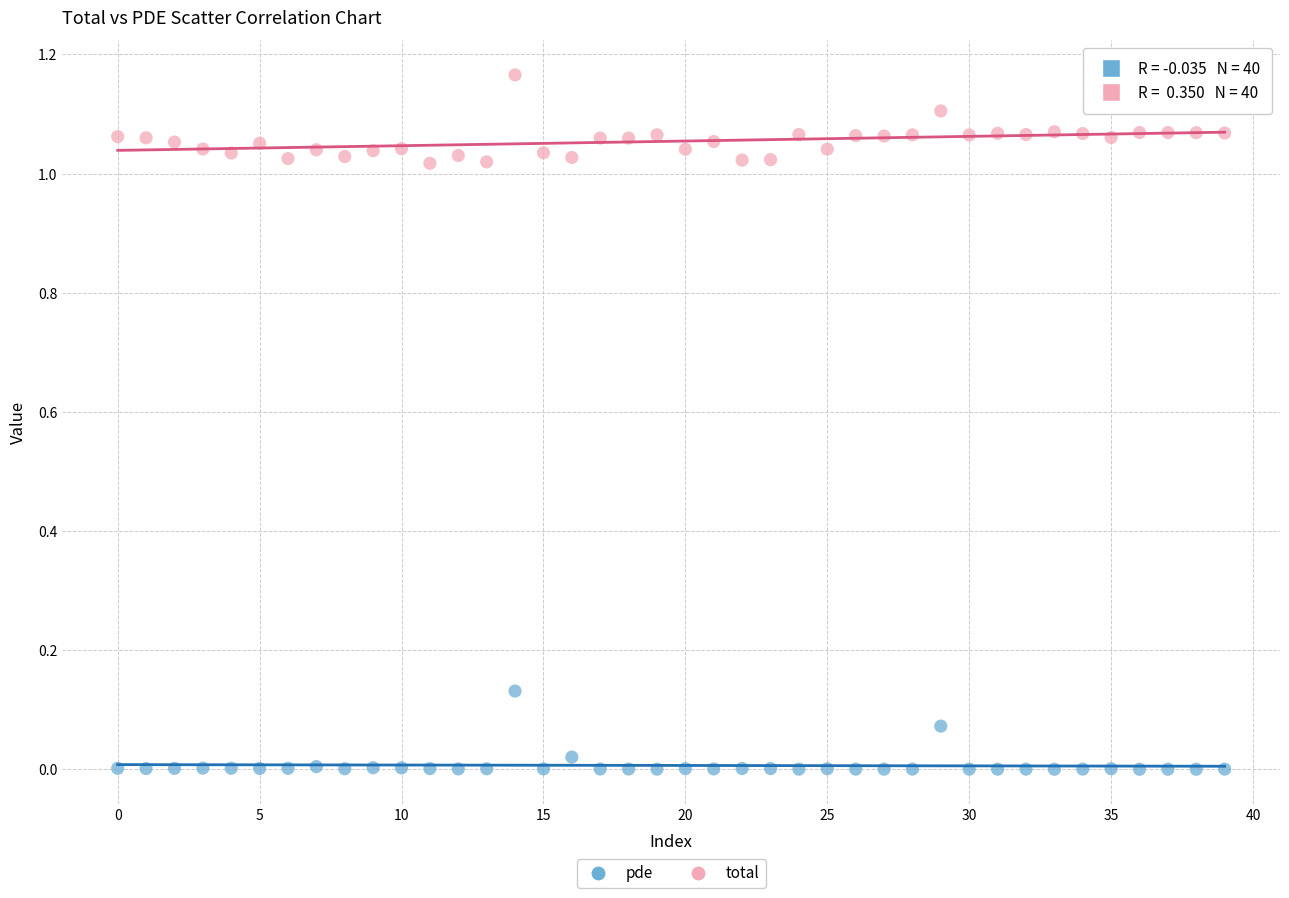

Which series contains the lowest Y value?

pde